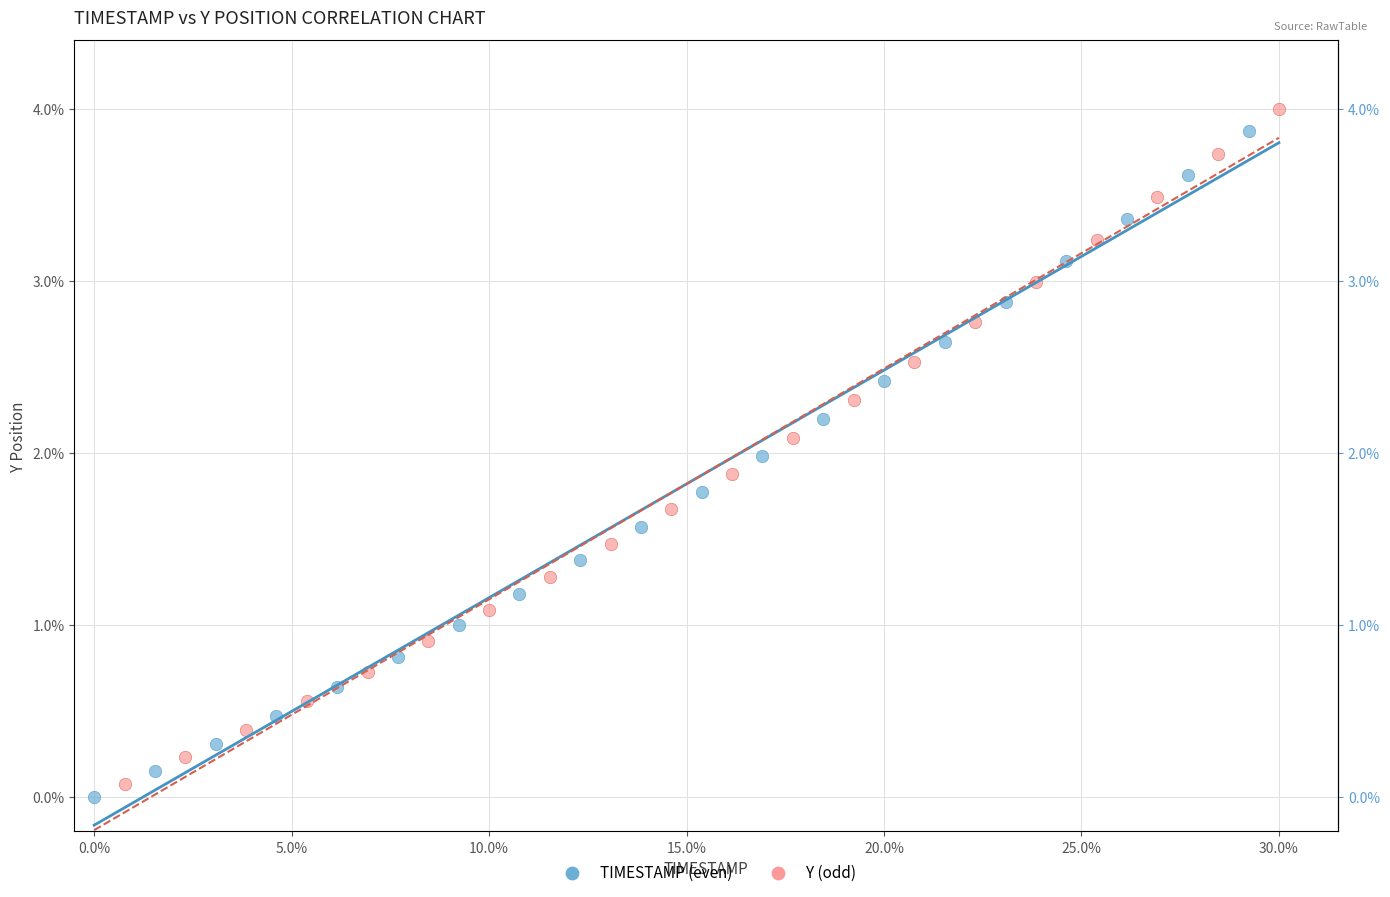

Which series has the widest spread of Y values?

Y (odd)